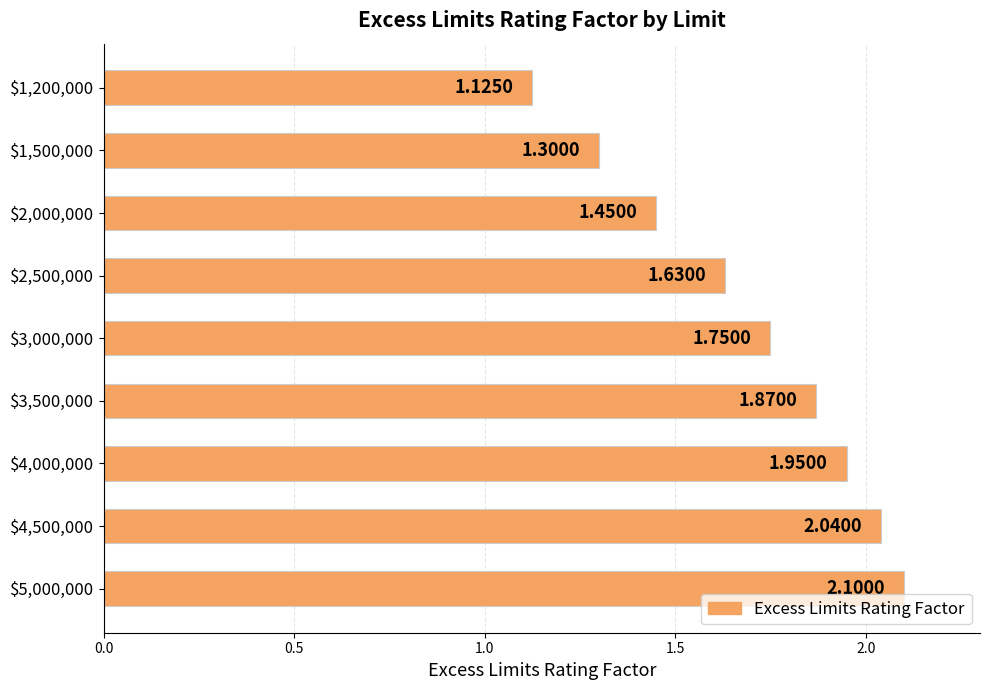

What is the difference between the maximum and minimum values?

1.0